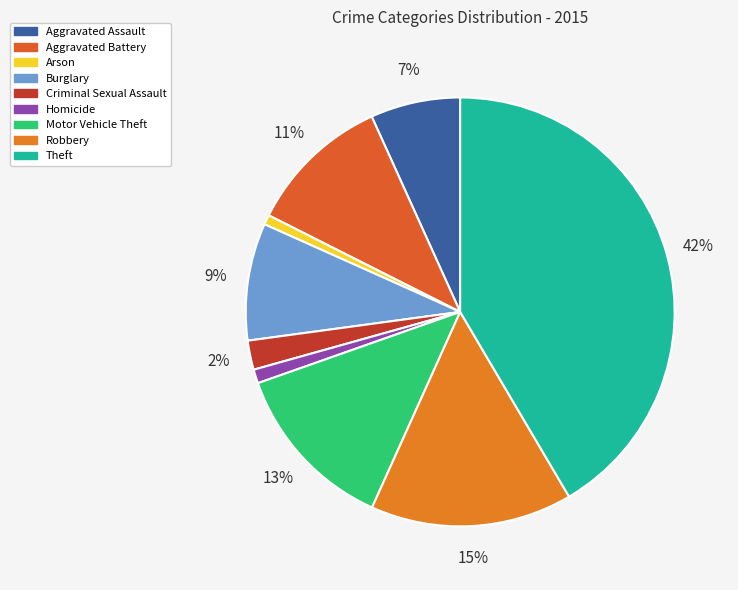

Is there any slice that represents more than half of the pie?

No